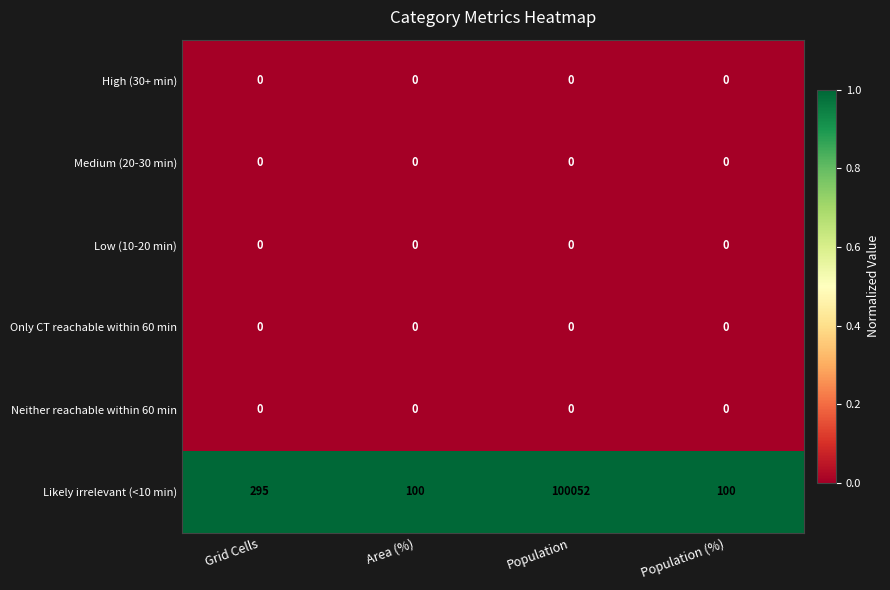

Reading right to left, transcribe all the data shown in this chart.

High (30+ min): Population (%)=0	Population=0	Area (%)=0	Grid Cells=0
Medium (20-30 min): Population (%)=0	Population=0	Area (%)=0	Grid Cells=0
Low (10-20 min): Population (%)=0	Population=0	Area (%)=0	Grid Cells=0
Only CT reachable within 60 min: Population (%)=0	Population=0	Area (%)=0	Grid Cells=0
Neither reachable within 60 min: Population (%)=0	Population=0	Area (%)=0	Grid Cells=0
Likely irrelevant (<10 min): Population (%)=100	Population=100052	Area (%)=100	Grid Cells=295